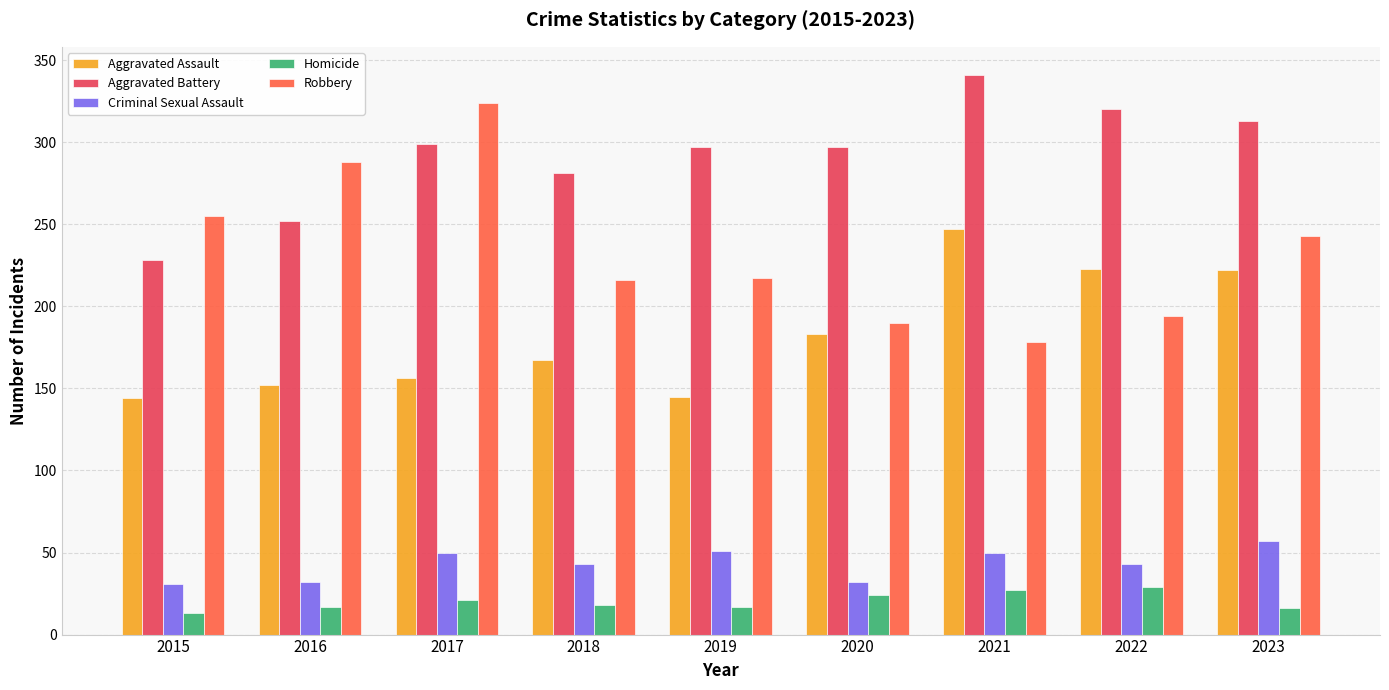

Is it true that Aggravated Assault equals 222 at 2023?

True